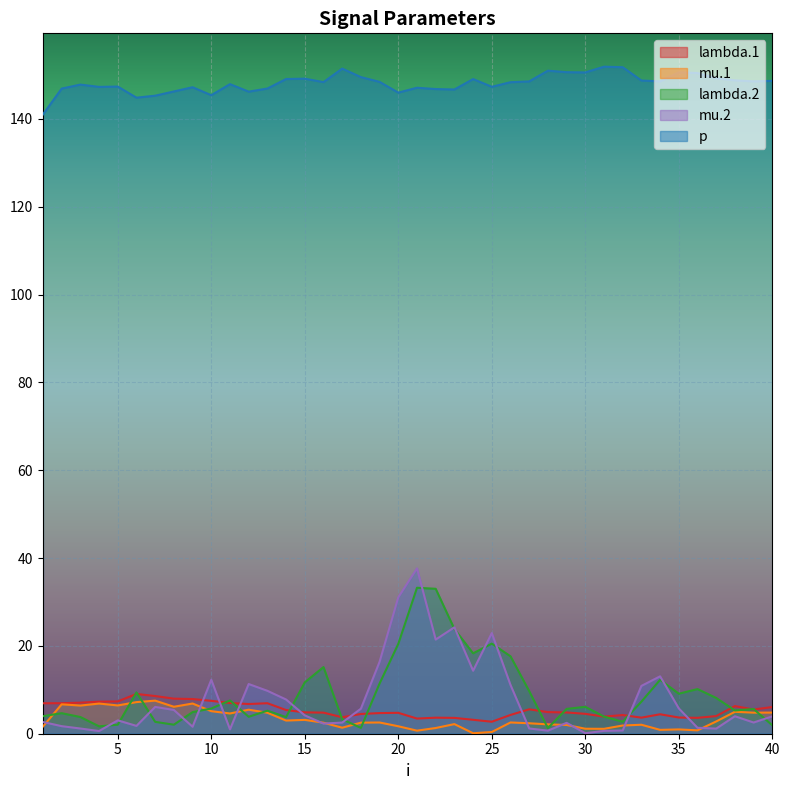

What are all the series names shown in the legend?

lambda.1, mu.1, lambda.2, mu.2, p